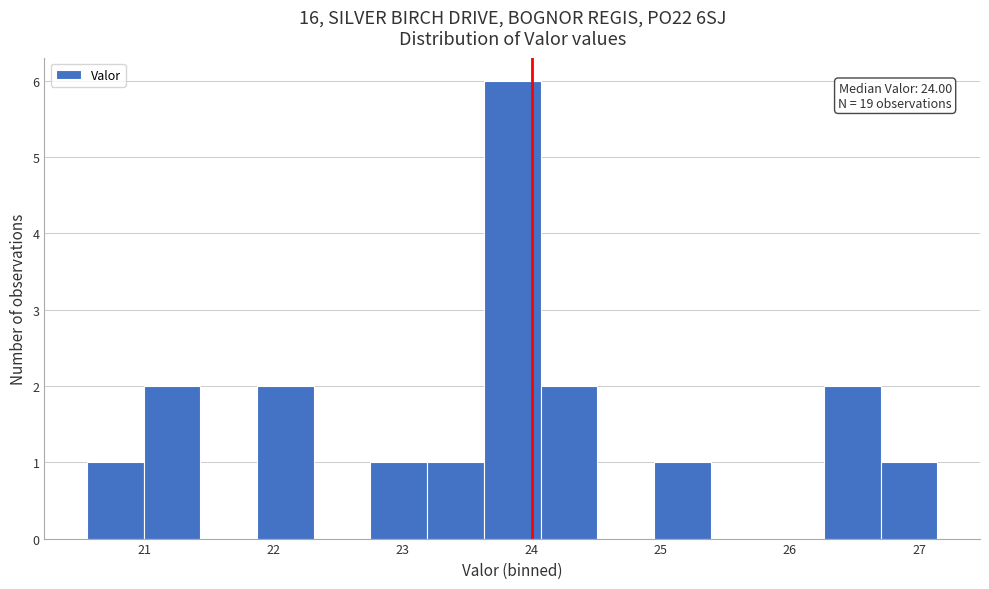

Over which range of the x-axis is the bar tallest?

23.6 to 24.1